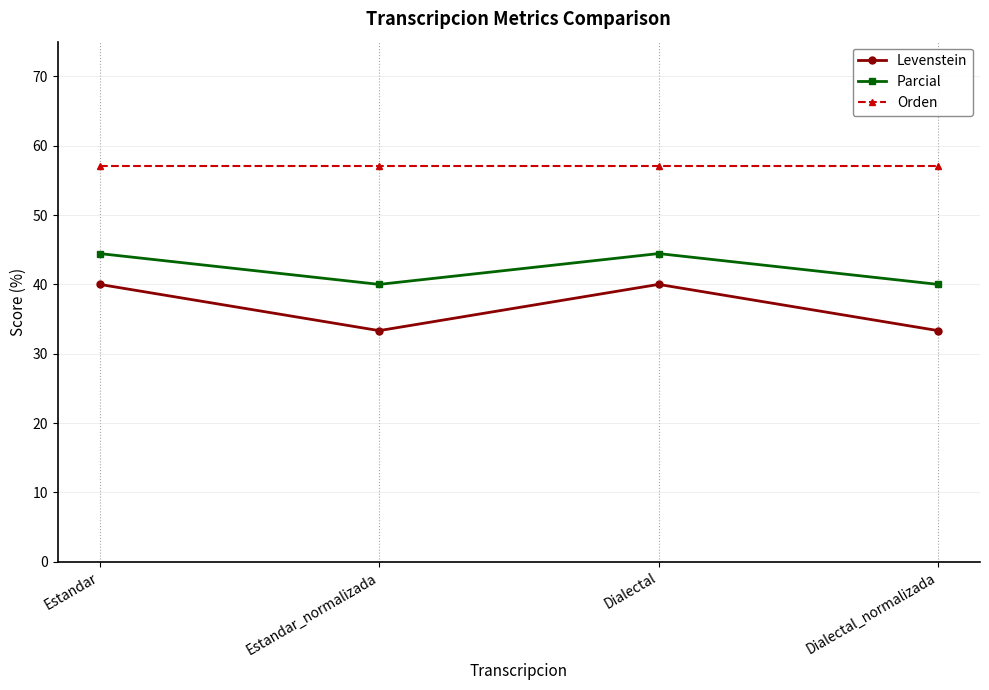

Where is the first local maximum for Levenstein?

Dialectal